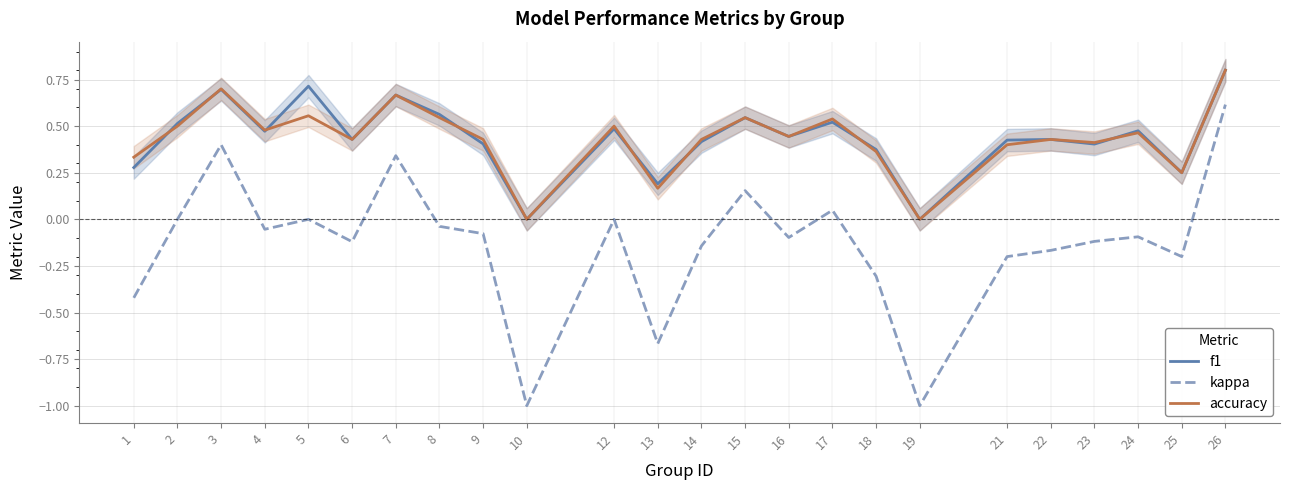

What is the maximum value shown in the chart?

0.8